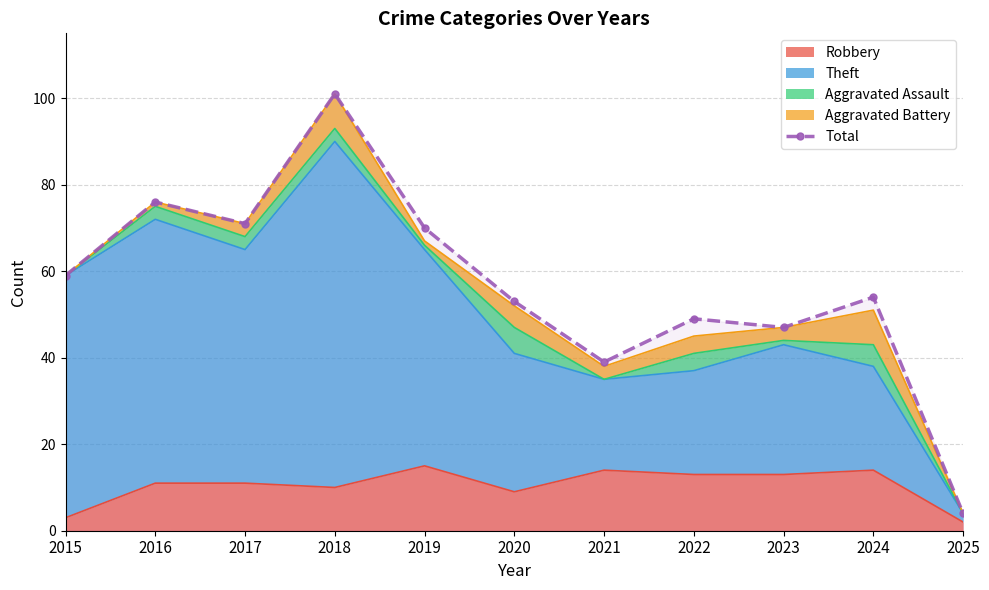

Where is the first local maximum?

2016